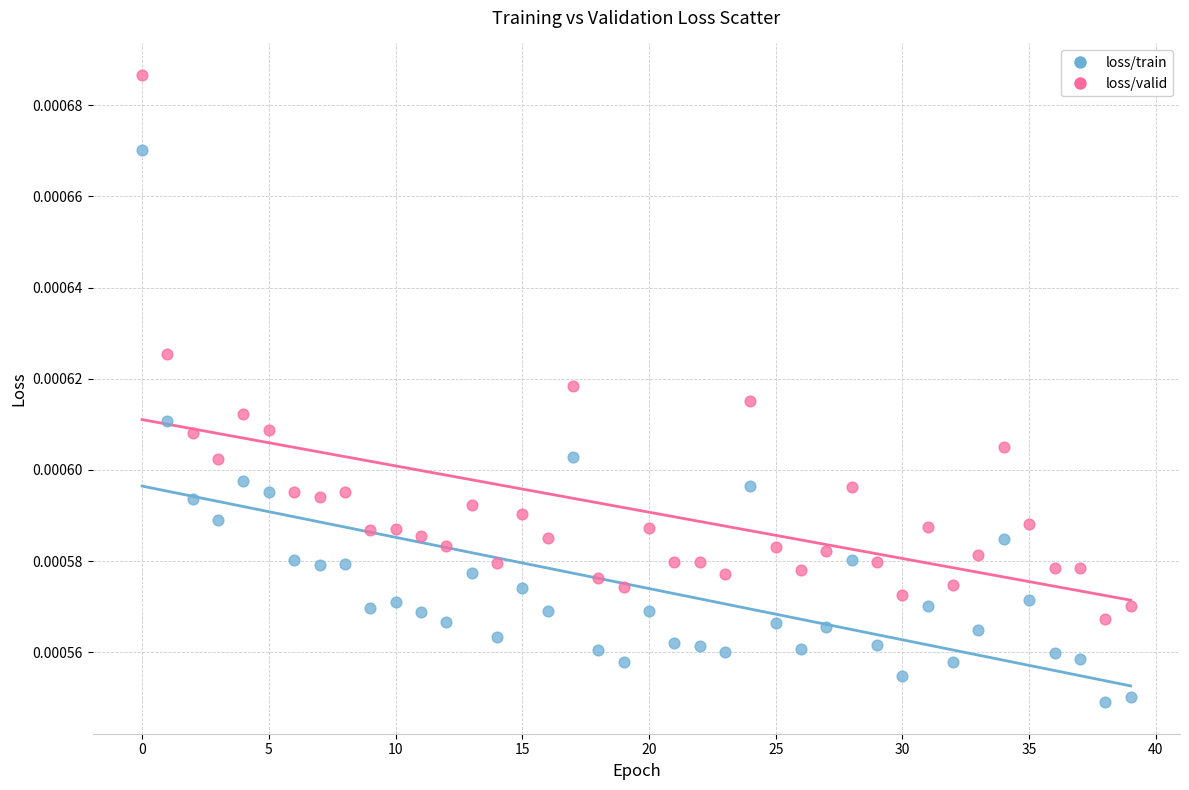

What are all the series names shown in the legend?

loss/train, loss/valid